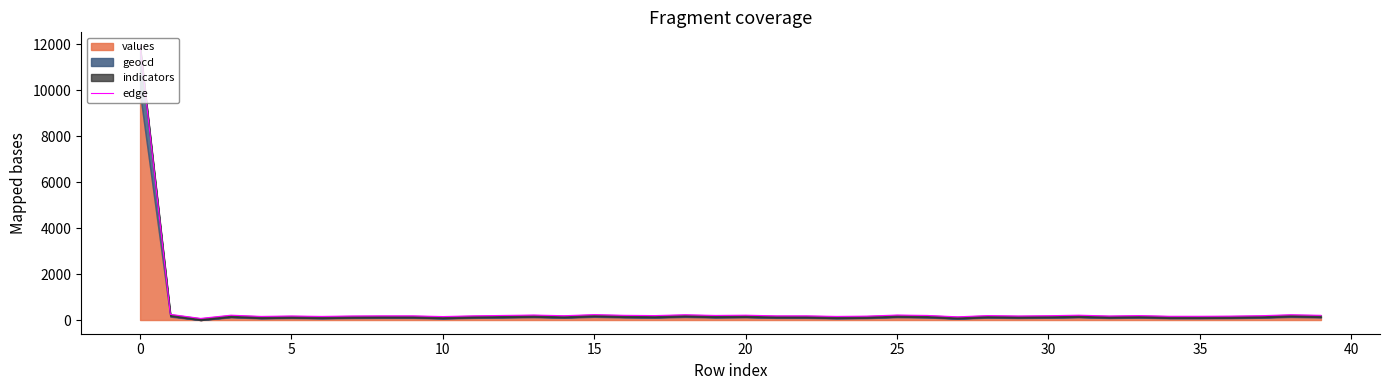

What is the difference between the second highest and minimum values?

177.0